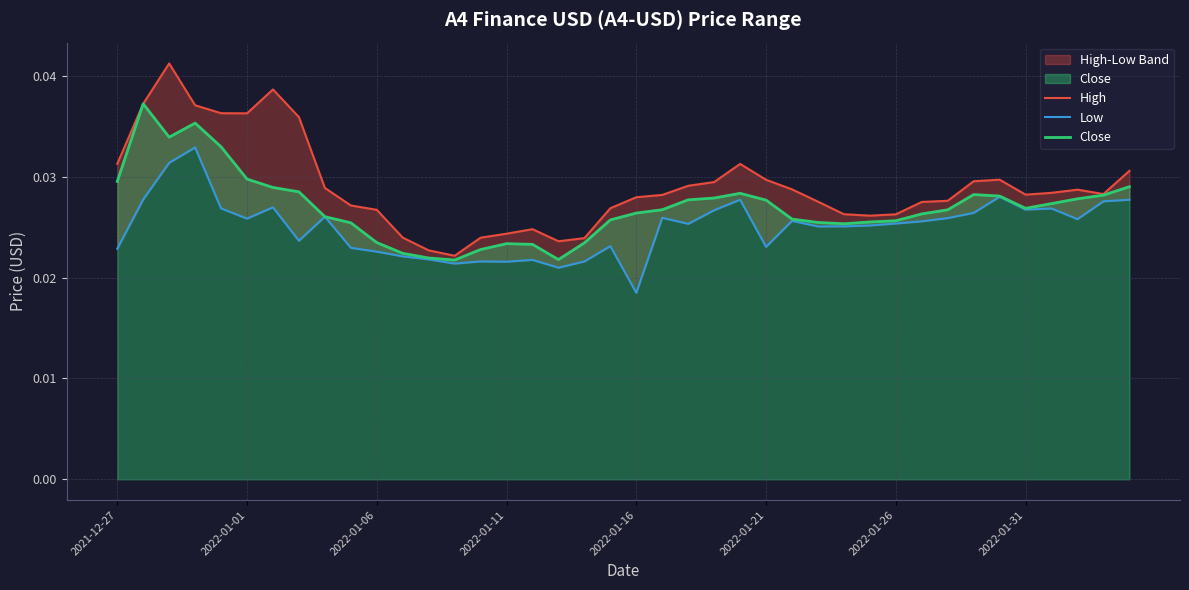

Between 10 and 21, which series saw the biggest shift?

Low